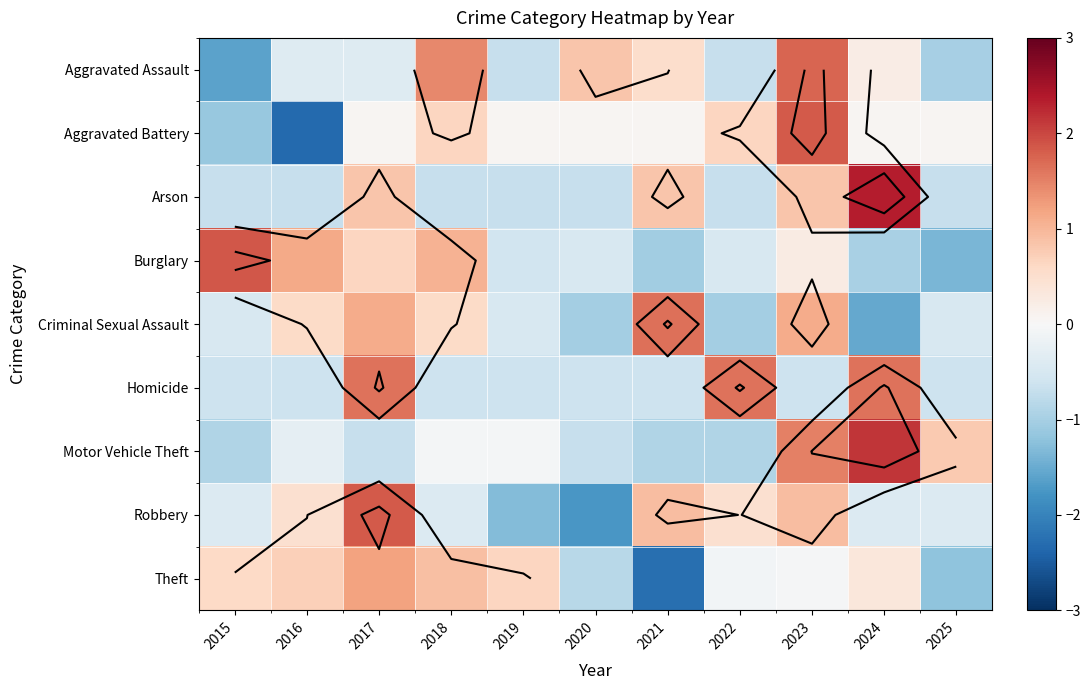

What is the total value across all series at 2020?

-5.2